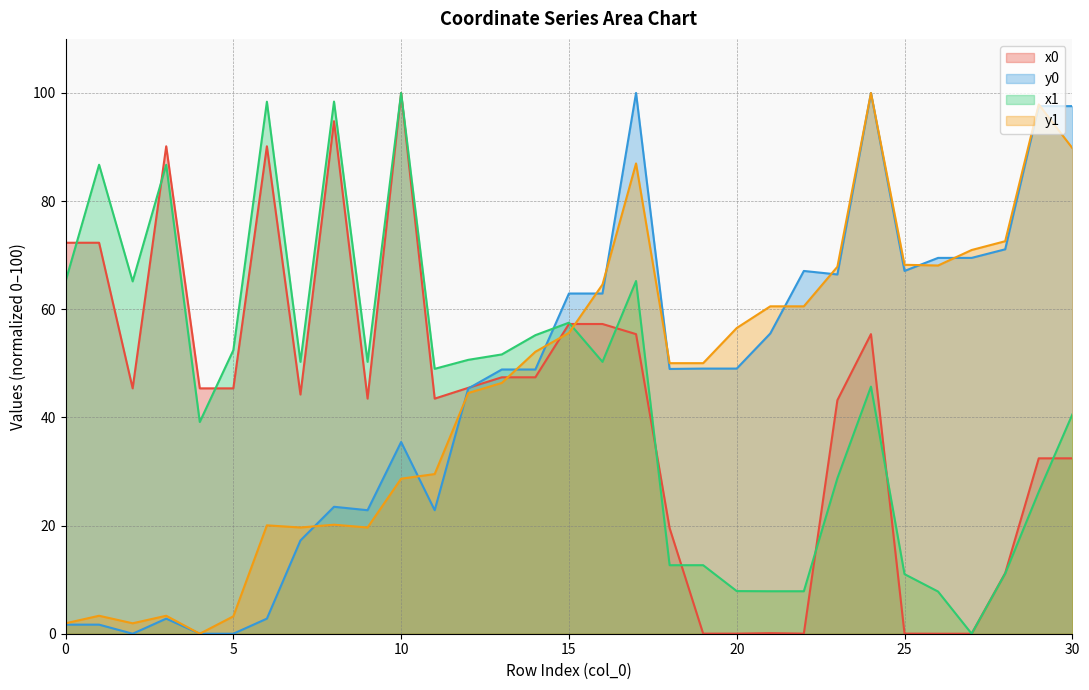

Reading right to left, transcribe all the data shown in this chart.

x0: 30=32.4	29=32.4	28=11.2	27=0.0	26=0.0	25=0.0	24=55.4	23=43.2	22=0.0	21=0.1	20=0.0	19=0.0	18=19.5	17=55.4	16=57.3	15=57.3	14=47.4	13=47.4	12=45.5	11=43.5	10=100.0	9=43.5	8=94.8	7=44.2	6=90.1	5=45.4	4=45.4	3=90.1	2=45.4	1=72.3	0=72.3
y0: 30=97.6	29=97.6	28=71.1	27=69.5	26=69.5	25=67.1	24=100.0	23=66.4	22=67.1	21=55.5	20=49.0	19=49.0	18=49.0	17=100.0	16=62.9	15=62.9	14=48.9	13=48.9	12=45.4	11=22.8	10=35.5	9=22.8	8=23.5	7=17.2	6=2.8	5=0.0	4=0.0	3=2.8	2=0.0	1=1.7	0=1.7
x1: 30=40.5	29=26.2	28=11.1	27=0.0	26=7.8	25=11.0	24=45.7	23=28.8	22=7.9	21=7.9	20=7.9	19=12.7	18=12.7	17=65.2	16=50.3	15=57.5	14=55.2	13=51.6	12=50.6	11=49.0	10=100.0	9=50.3	8=98.4	7=50.3	6=98.4	5=52.4	4=39.2	3=86.7	2=65.2	1=86.7	0=65.2
y1: 30=89.8	29=97.9	28=72.6	27=71.0	26=68.1	25=68.2	24=100.0	23=67.9	22=60.5	21=60.5	20=56.5	19=50.0	18=50.0	17=87.0	16=64.6	15=55.6	14=52.1	13=46.4	12=44.5	11=29.5	10=28.7	9=19.6	8=20.2	7=19.6	6=20.0	5=3.2	4=0.0	3=3.3	2=1.9	1=3.3	0=1.9